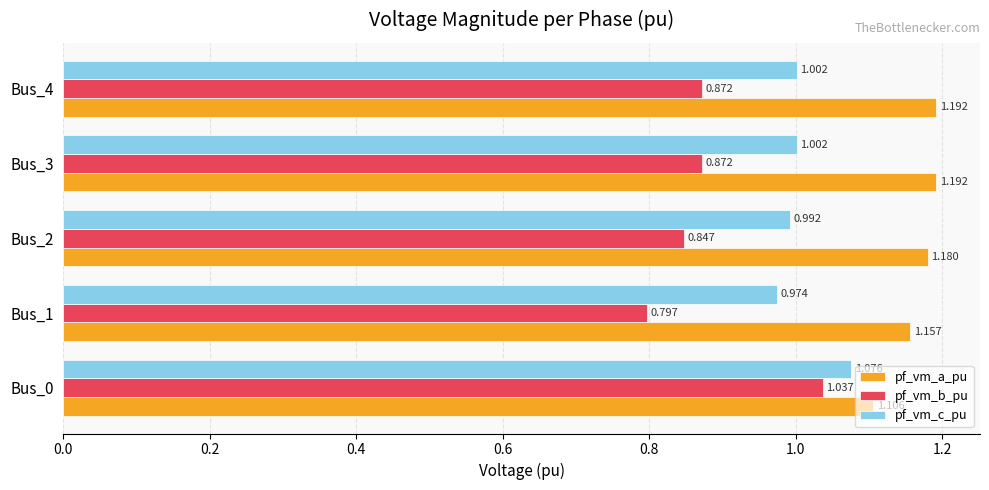

Is the value of pf_vm_c_pu at Bus_2 greater than the value of pf_vm_a_pu at Bus_2?

No